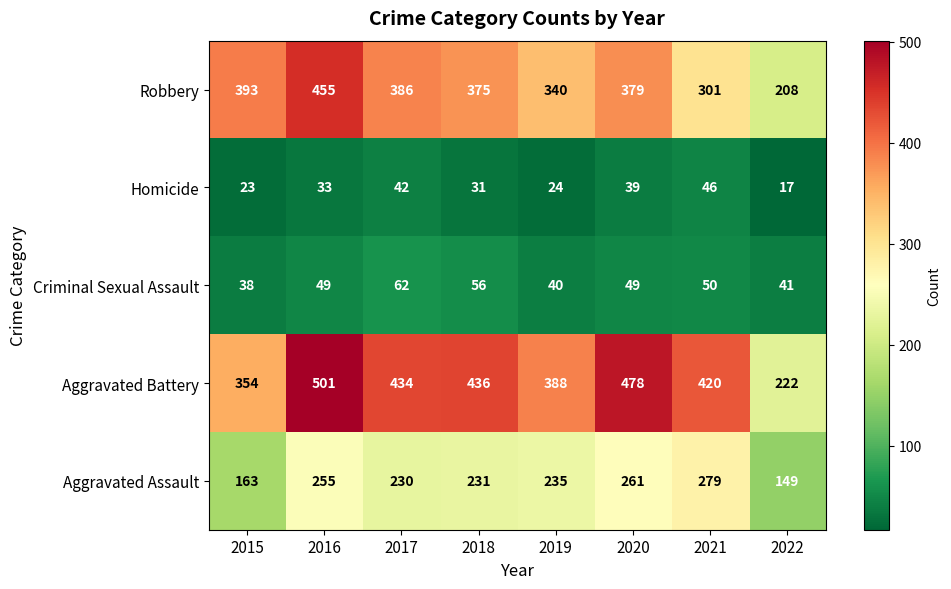

Where does the Robbery series first go above 379?

2015